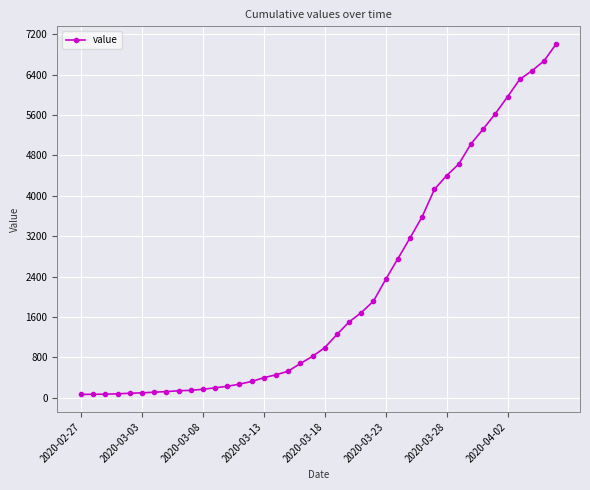

What is the difference between the second highest and minimum values?

6608